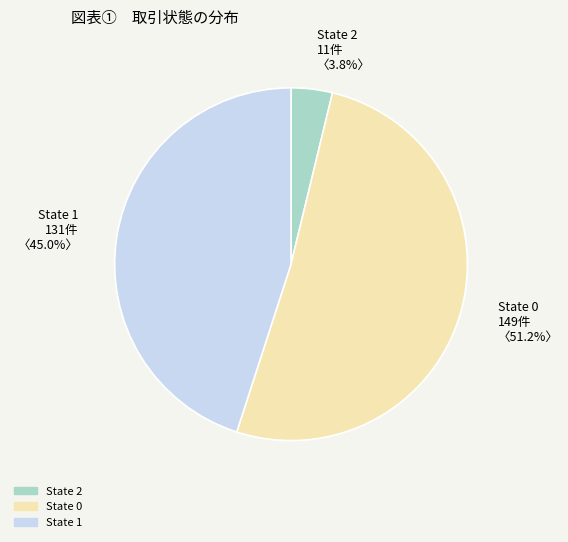

Rank the categories by value from highest to lowest.

State 0, State 1, State 2